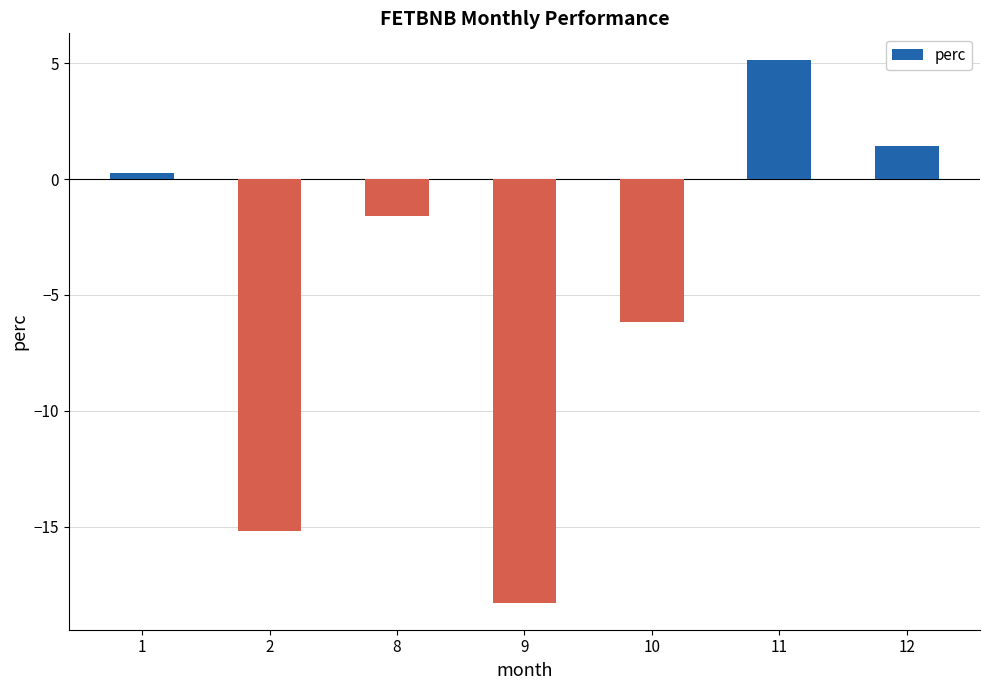

What is the value of the 6th bar from the left?

5.1